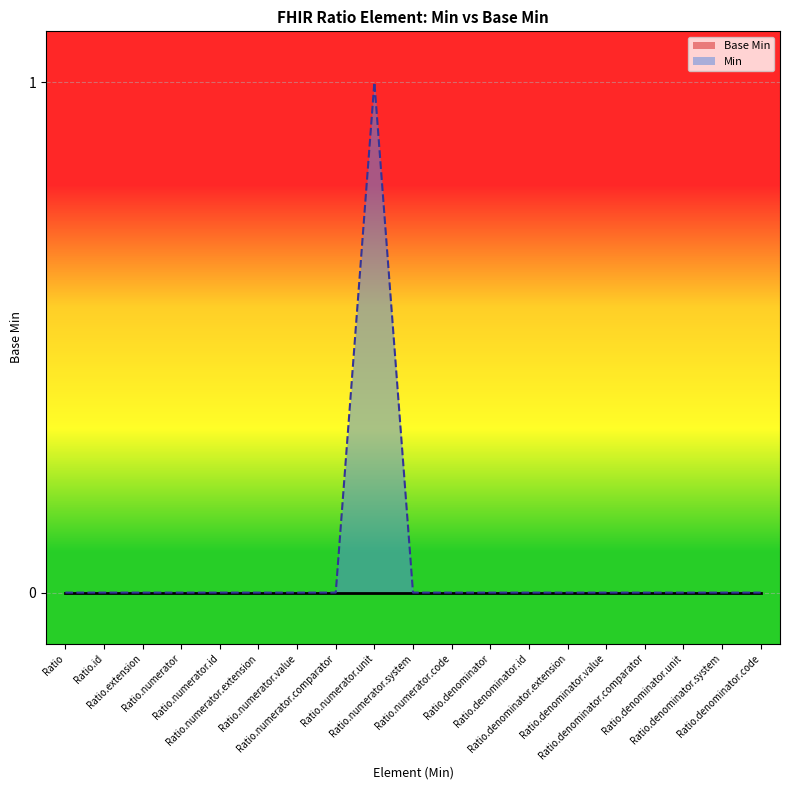

Which has a higher value, Ratio.numerator.system or Ratio.denominator.id?

Ratio.numerator.system